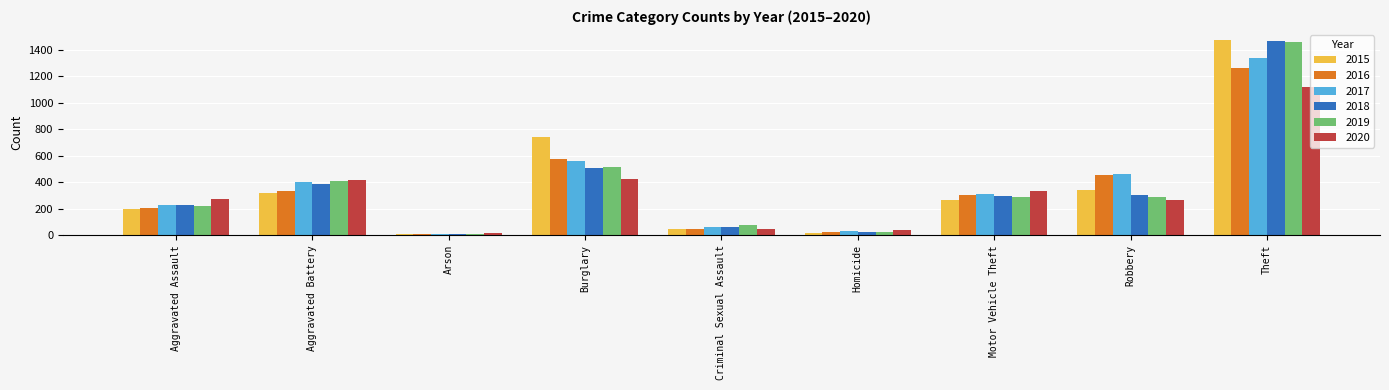

What are all the series names shown in the legend?

2015, 2016, 2017, 2018, 2019, 2020